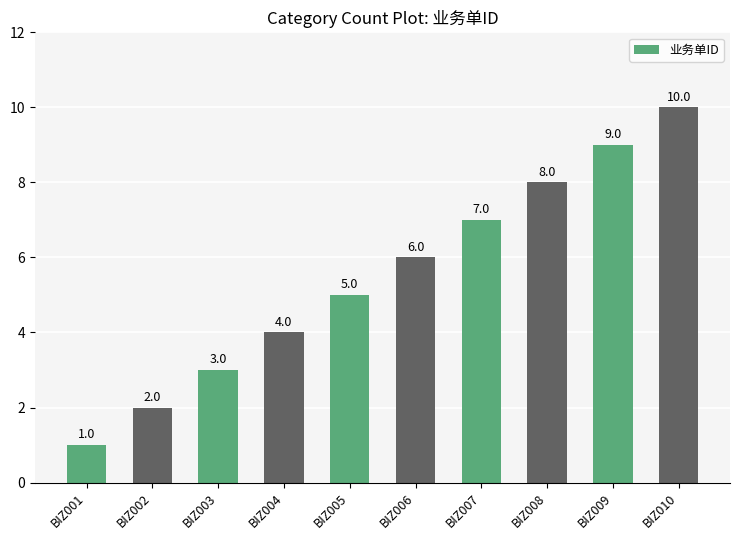

Rank the categories by value from highest to lowest.

BIZ010, BIZ009, BIZ008, BIZ007, BIZ006, BIZ005, BIZ004, BIZ003, BIZ002, BIZ001